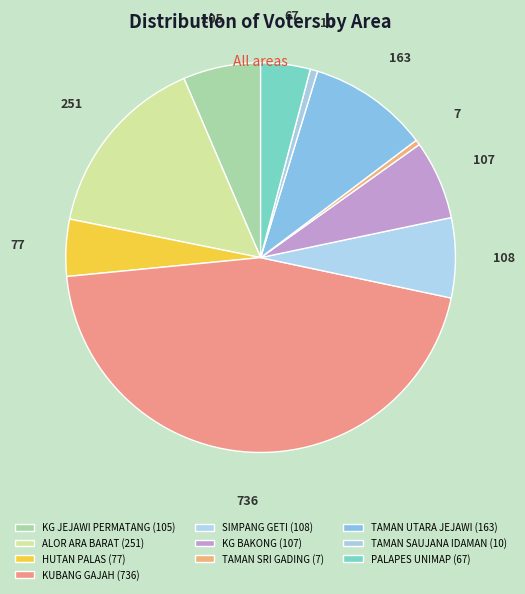

What percentage is the SIMPANG GETI slice, to the nearest percent?

7%